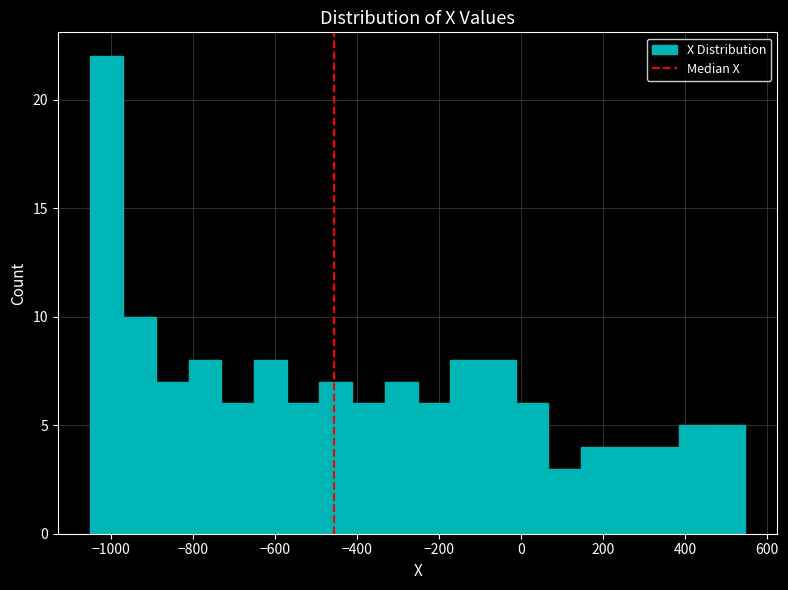

Around what value on the x-axis is the tallest bar? Give the approximate position of its centre, as read against the axis.

-1020